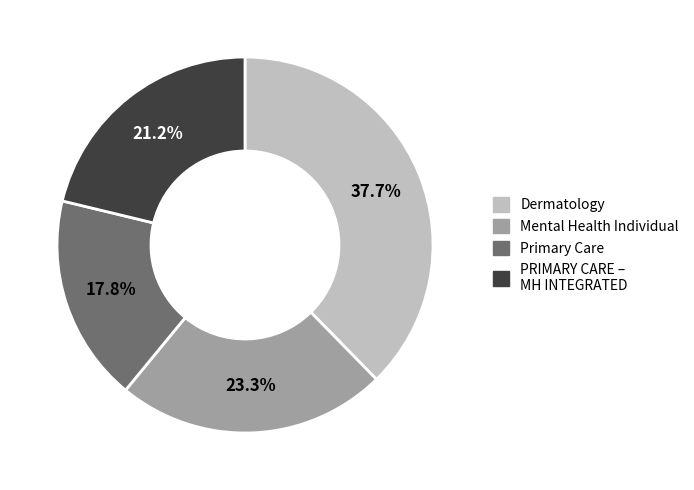

Is there a majority slice in this chart?

No